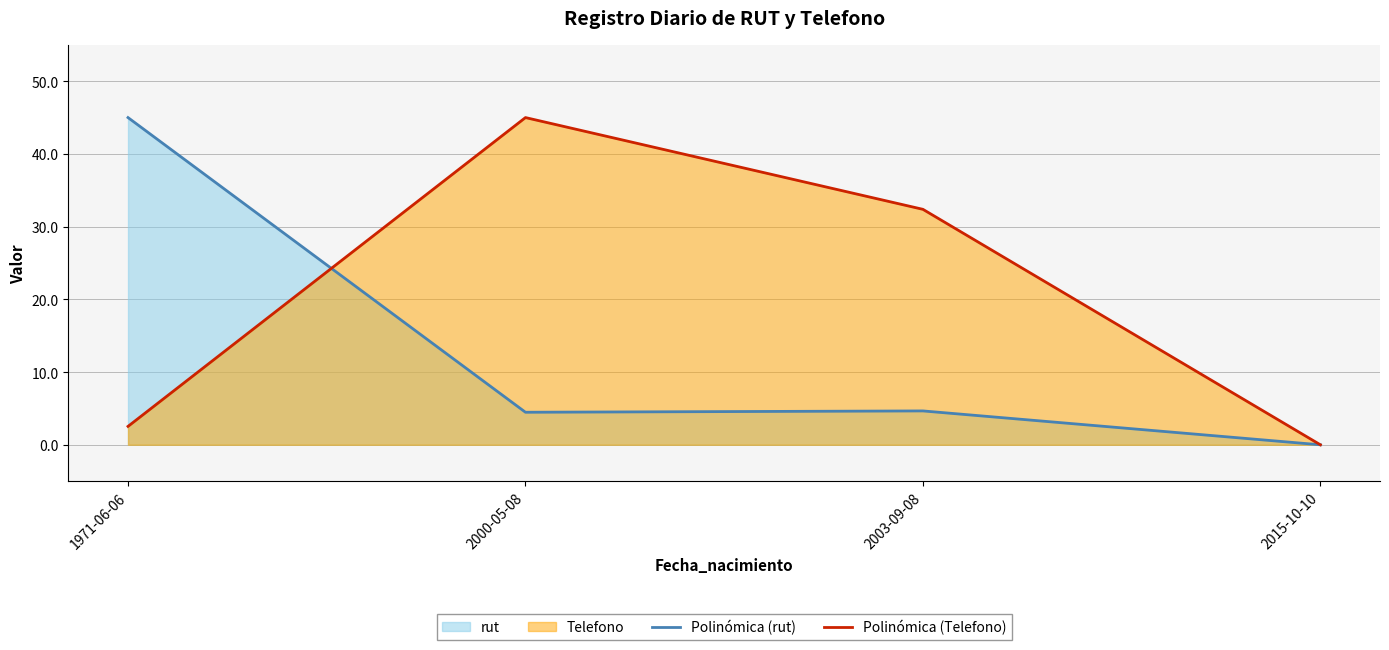

At how many categories does at least one series exceed 22?

3